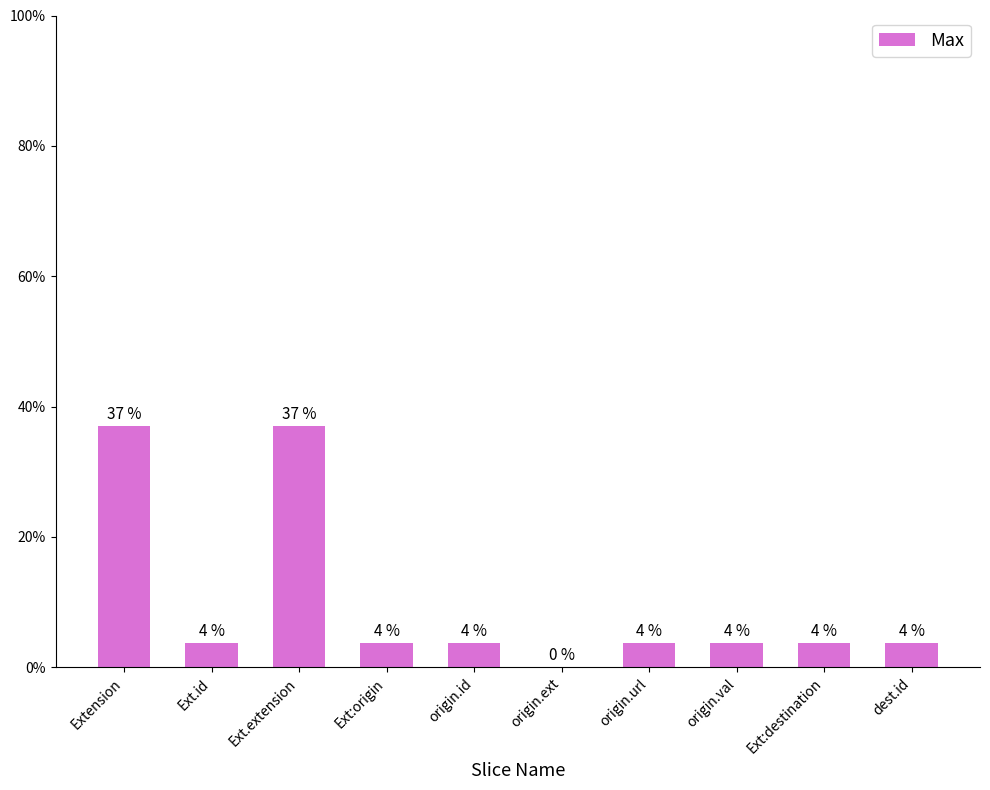

What is the value of the 7th bar from the left?

3.7